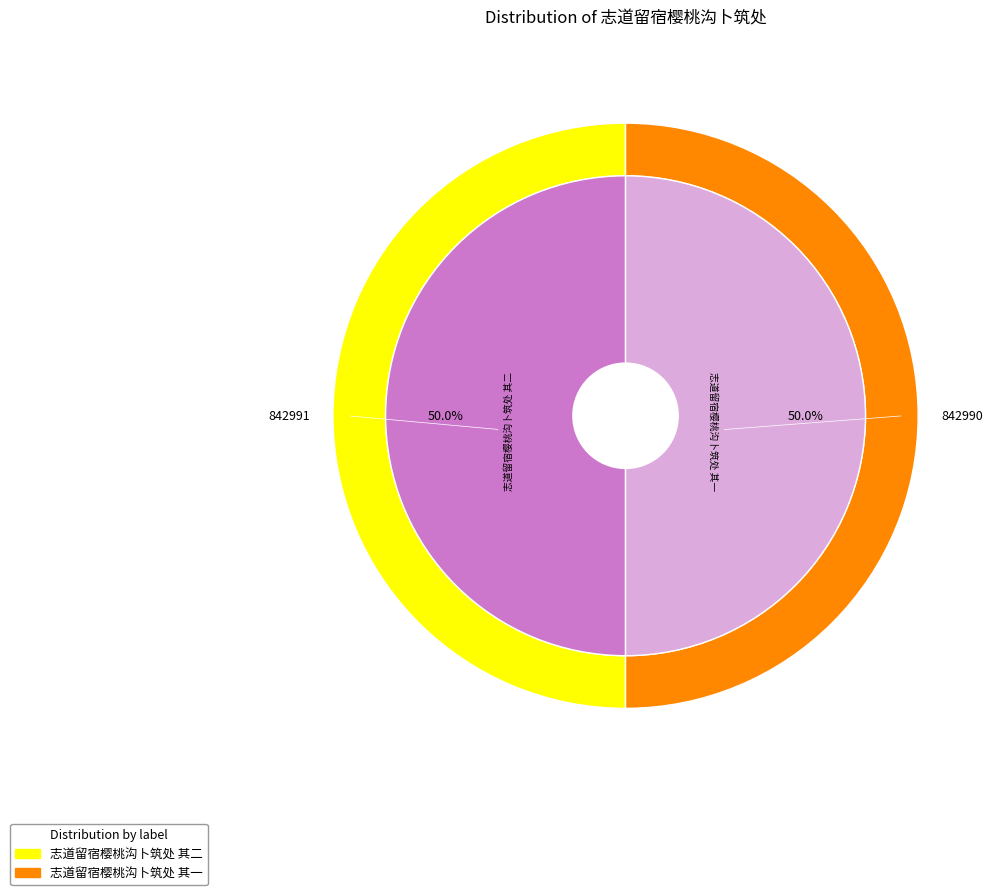

Is there a majority slice in this chart?

Yes